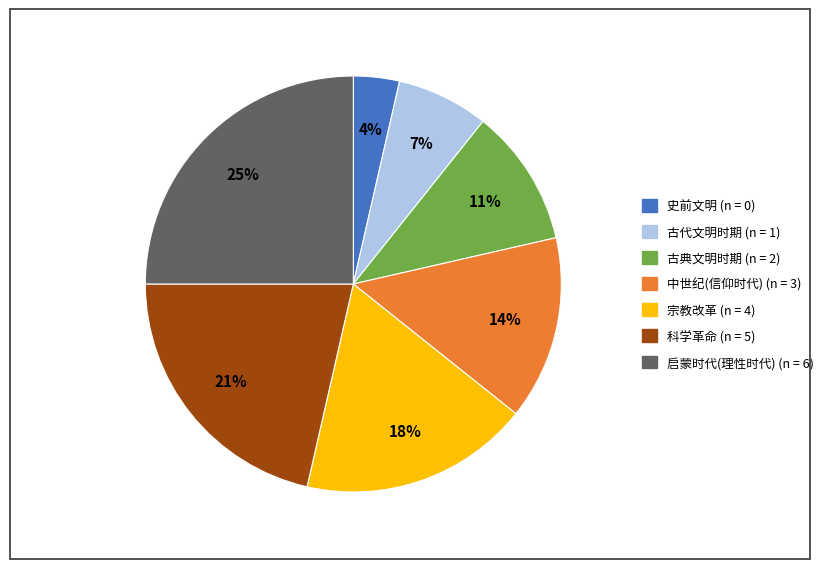

Is there a majority slice in this chart?

No